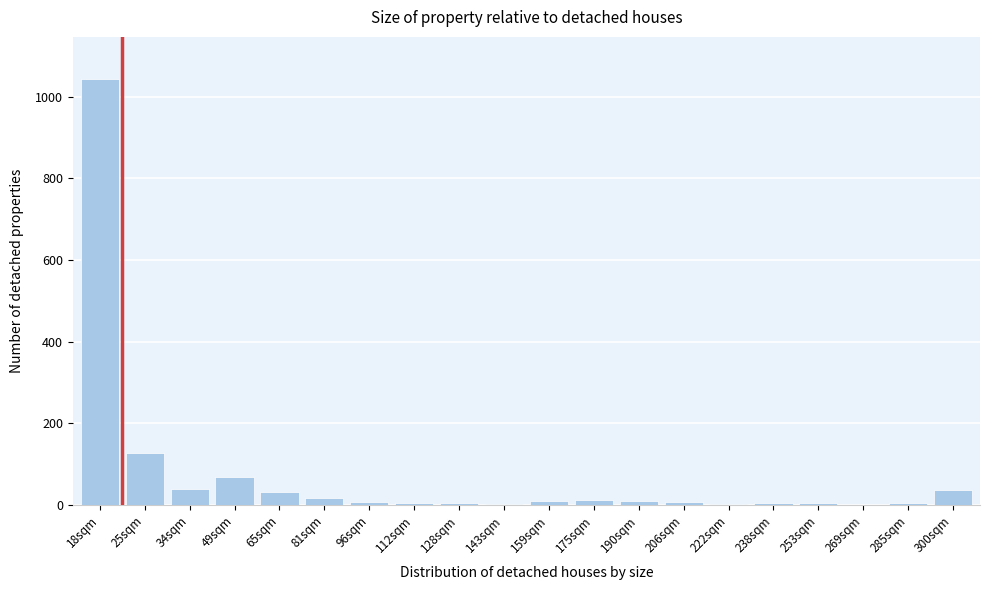

What is the sum of all values?

1434